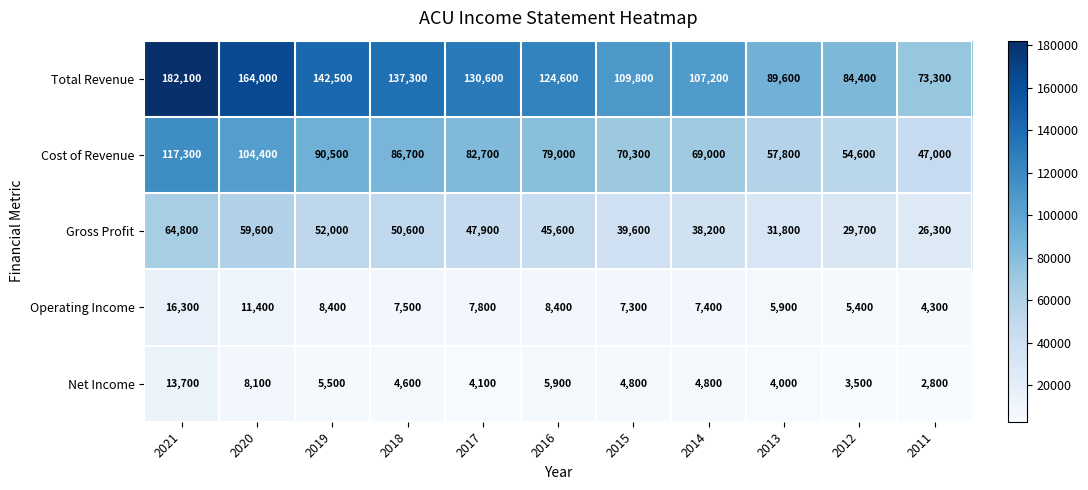

At which label does Operating Income reach its peak?

2021